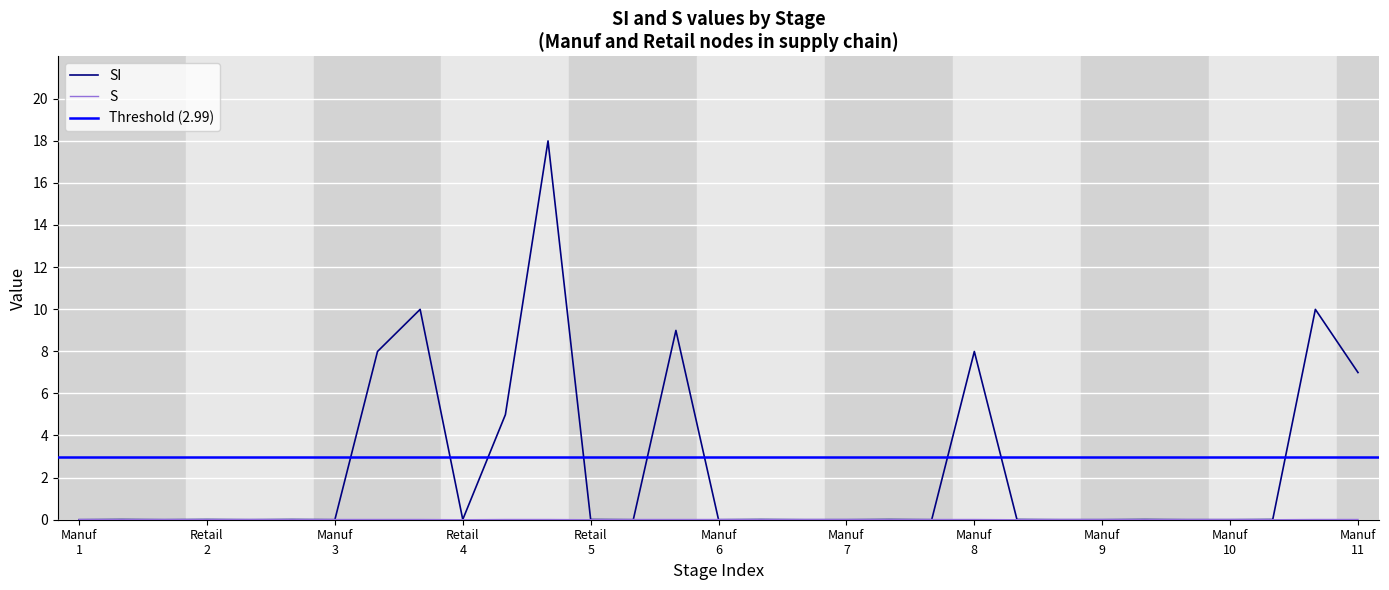

At which category is the sum across all series the highest?

Manuf_0008